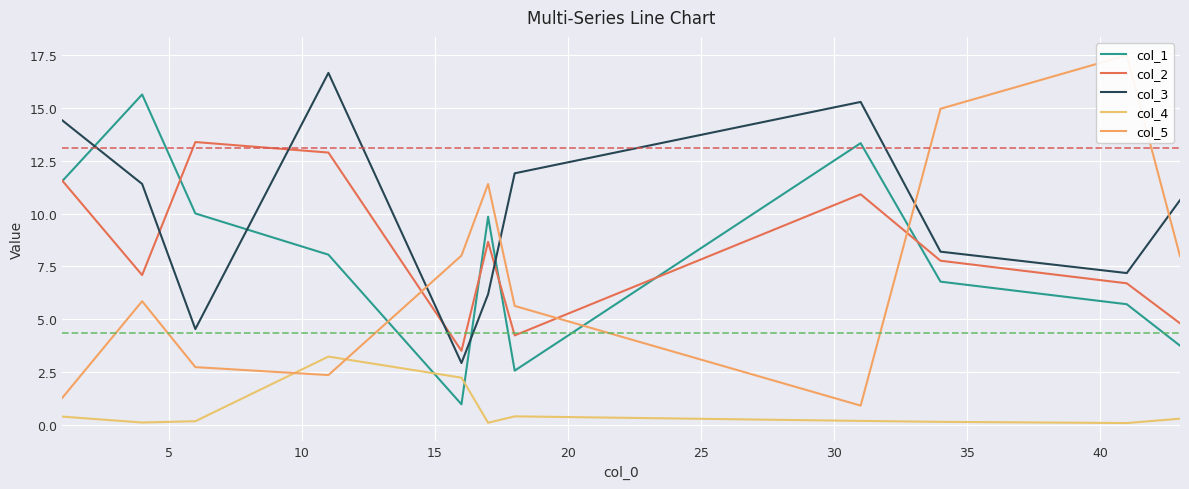

What is the highest value of the col_2 series?

13.4